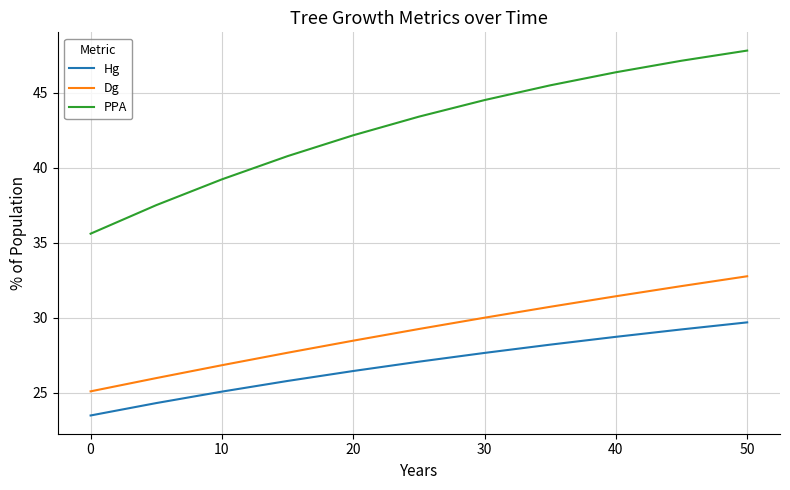

What is the minimum value shown in the chart?

23.5